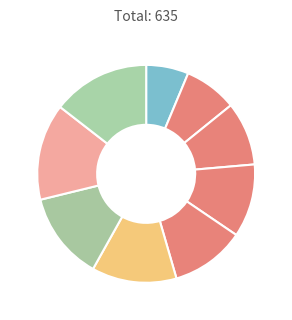

Count the number of slices in the pie.

9